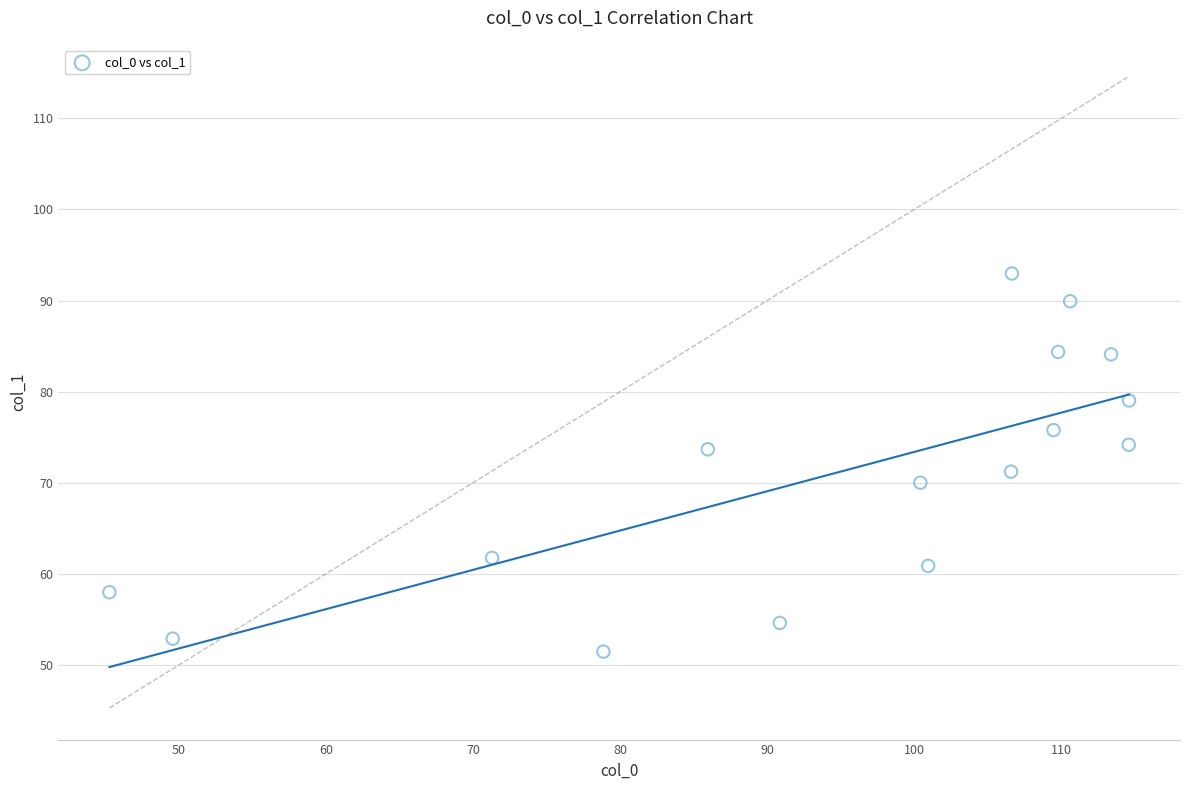

What Y value in the scatter plot is closest to 72?

71.2